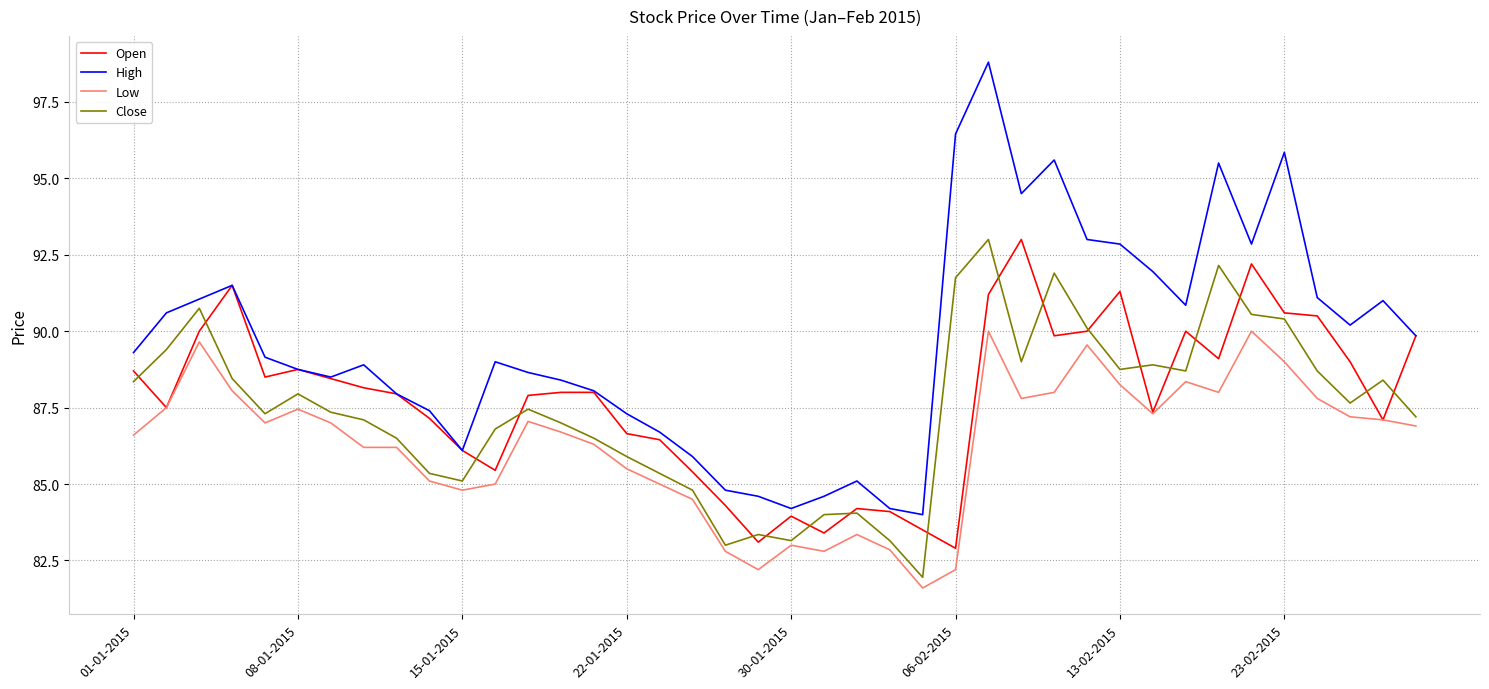

Which series has the widest spread of values?

High